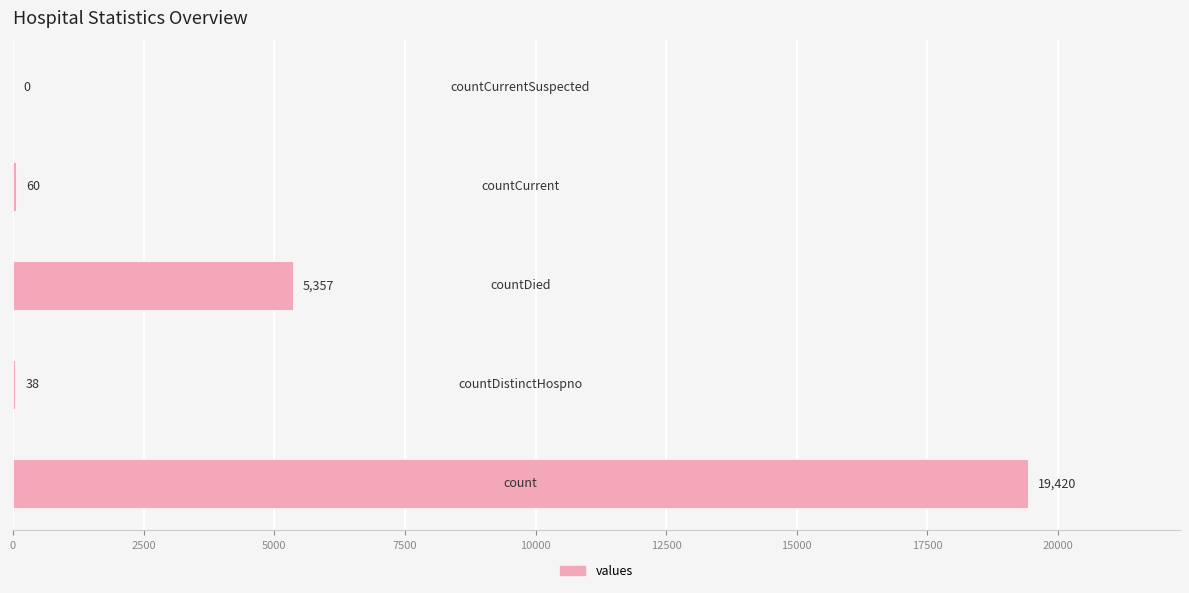

Does the chart contain stacked bars?

No